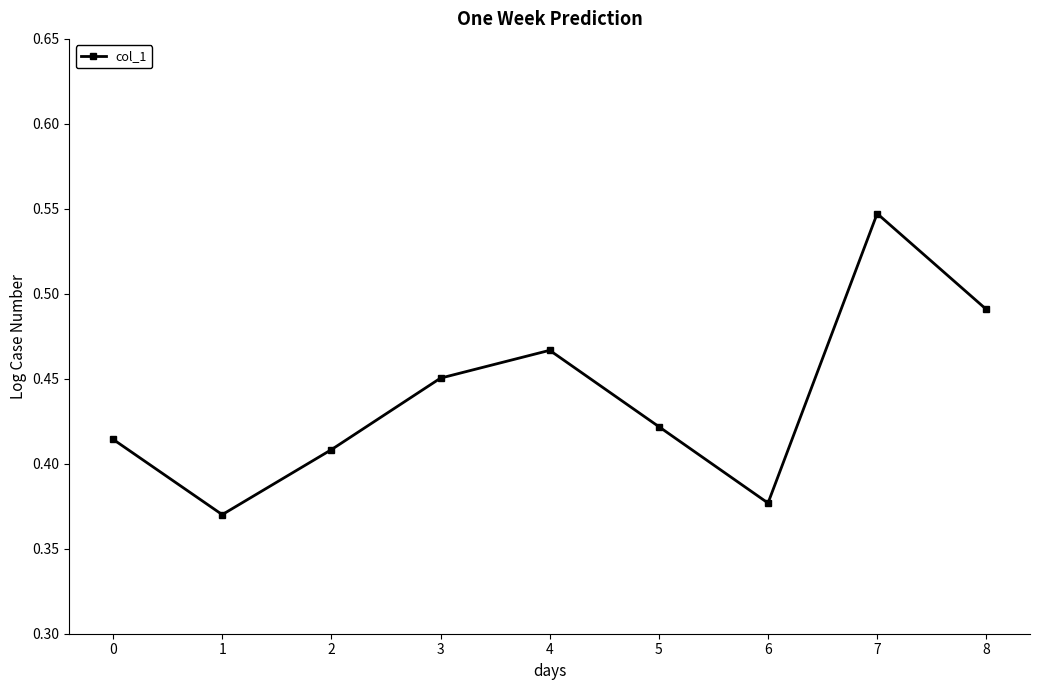

Rank the categories by value from lowest to highest.

1, 6, 2, 0, 5, 3, 4, 8, 7